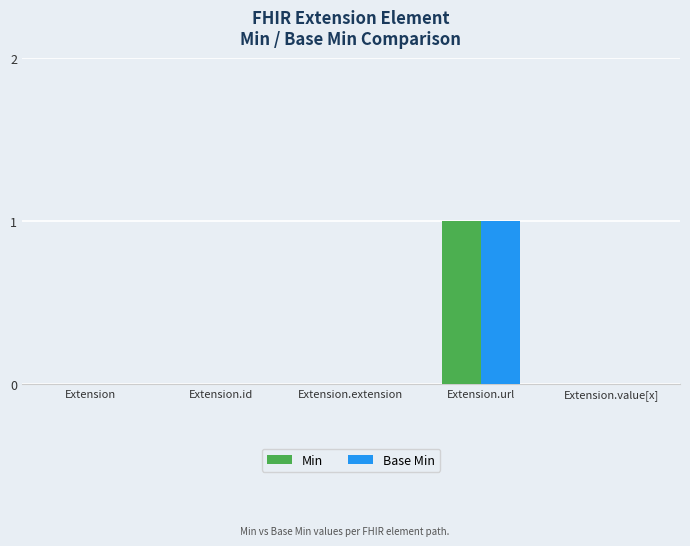

Is the value of Base Min at Extension.url greater than the value of Min at Extension.extension?

Yes